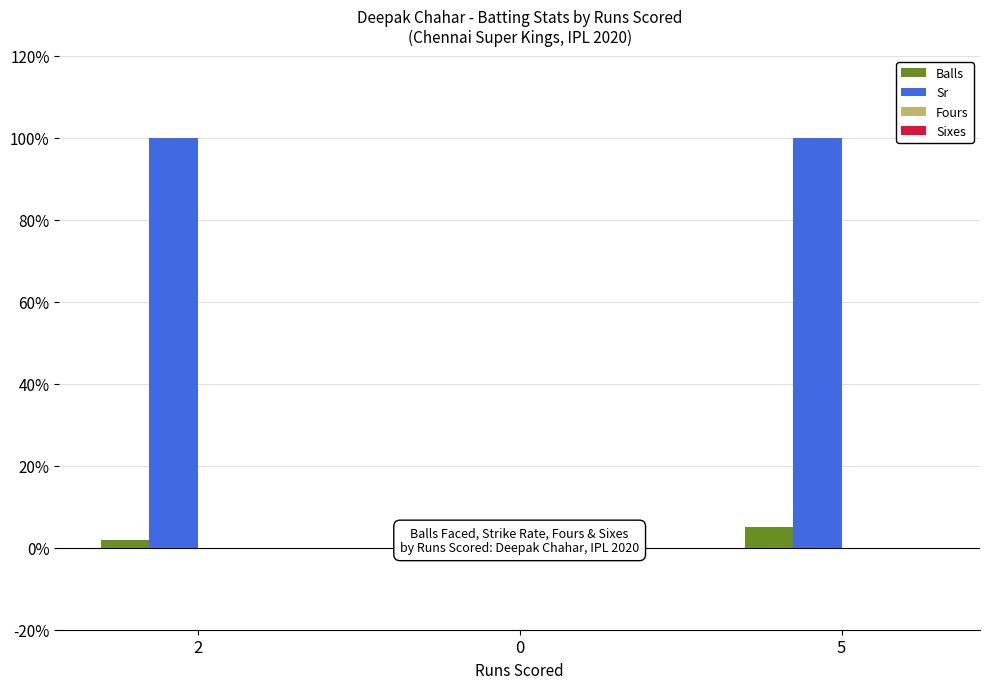

What is the maximum value shown in the chart?

100